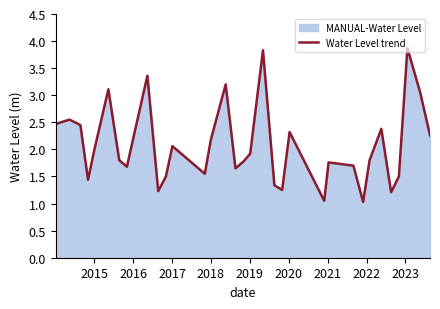

What is the difference between the maximum and minimum values?

2.8